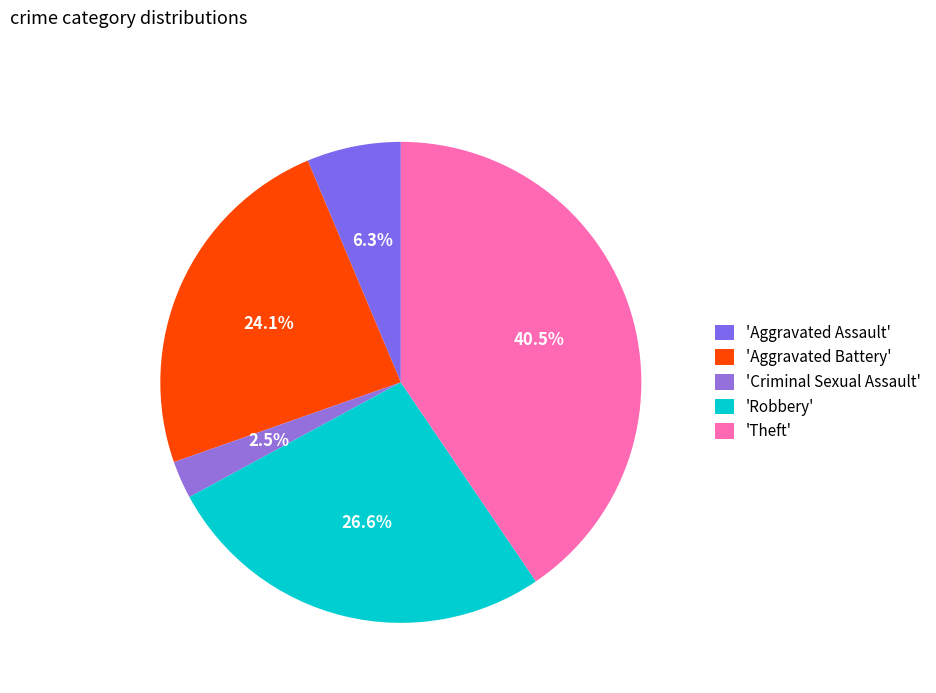

Count the number of slices in the pie.

5